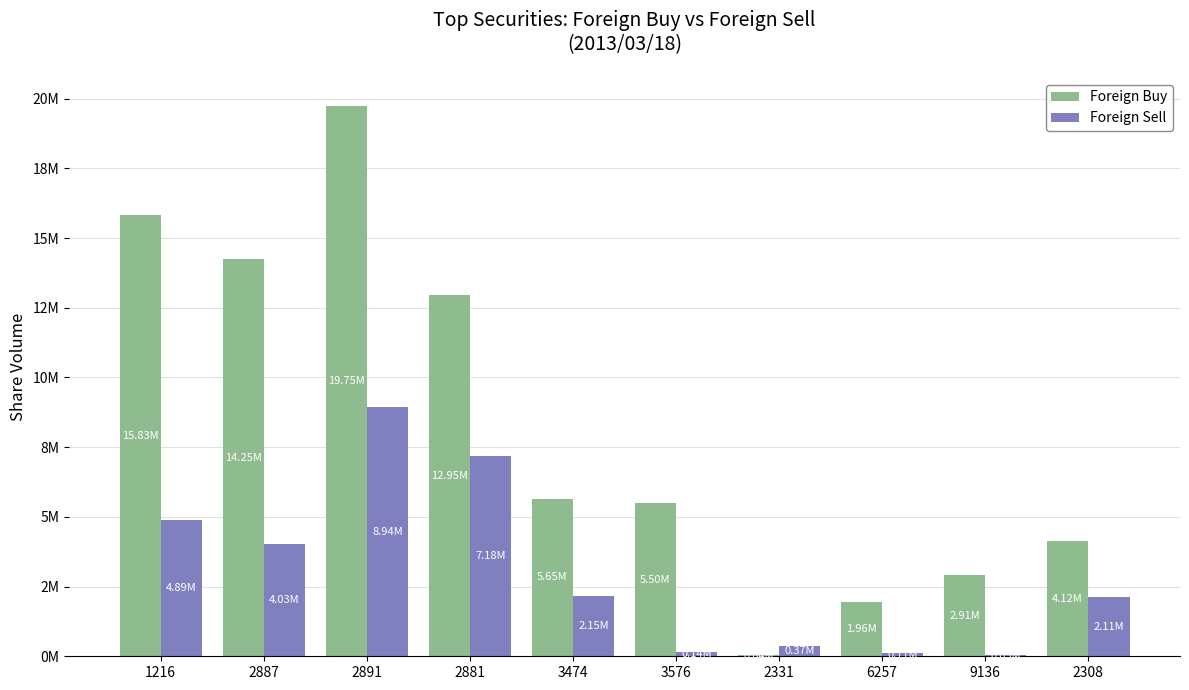

At which label does Foreign Buy first exceed 5654500?

1216